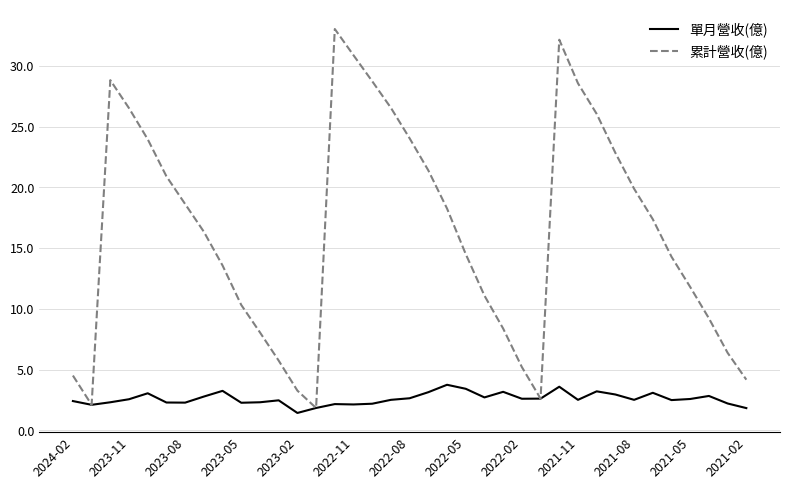

Which series has the largest range (max minus min)?

累計營收(億)